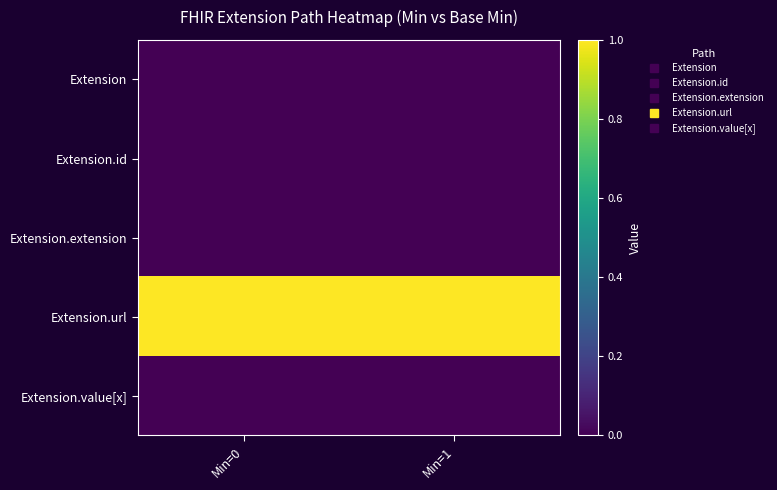

List the series in order of their peak value, lowest first.

Extension, Extension.id, Extension.extension, Extension.value[x], Extension.url